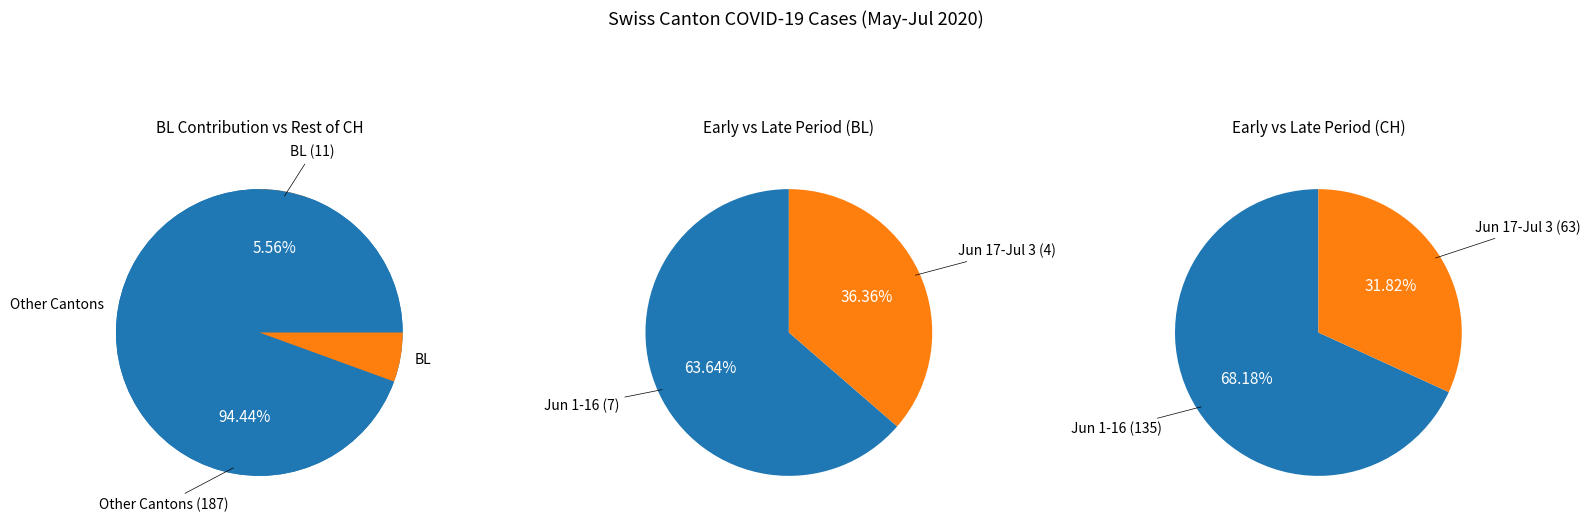

Is the sum of 12 and 10 greater than half?

No